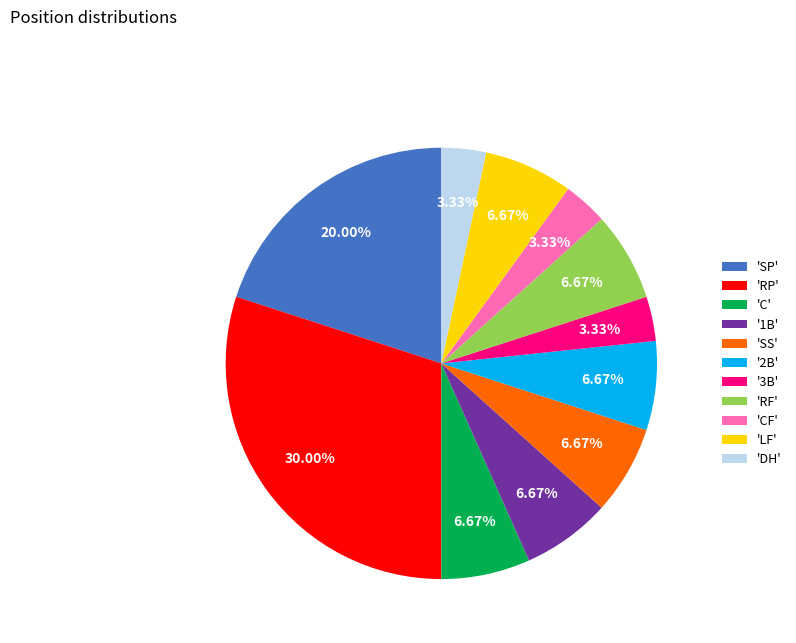

Combined, do 'SP' and 'LF' account for over 50%?

No